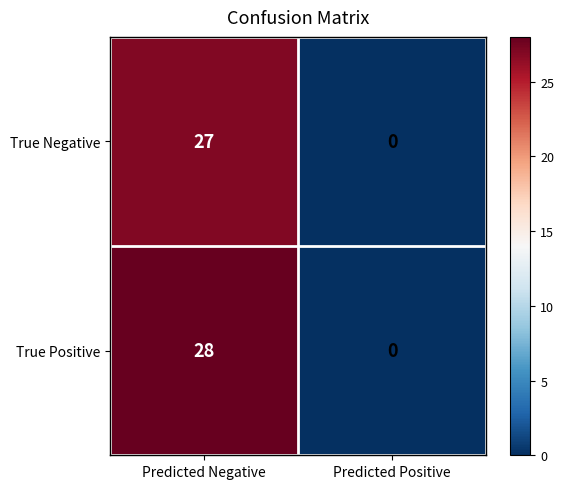

Between Predicted Negative and Predicted Positive, which series saw the biggest shift?

True Positive